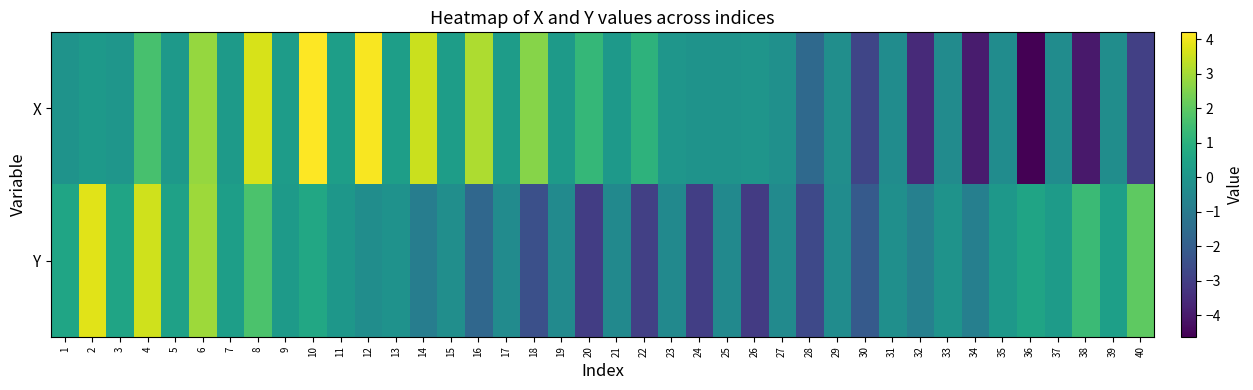

Which label corresponds to the largest value in the chart?

10